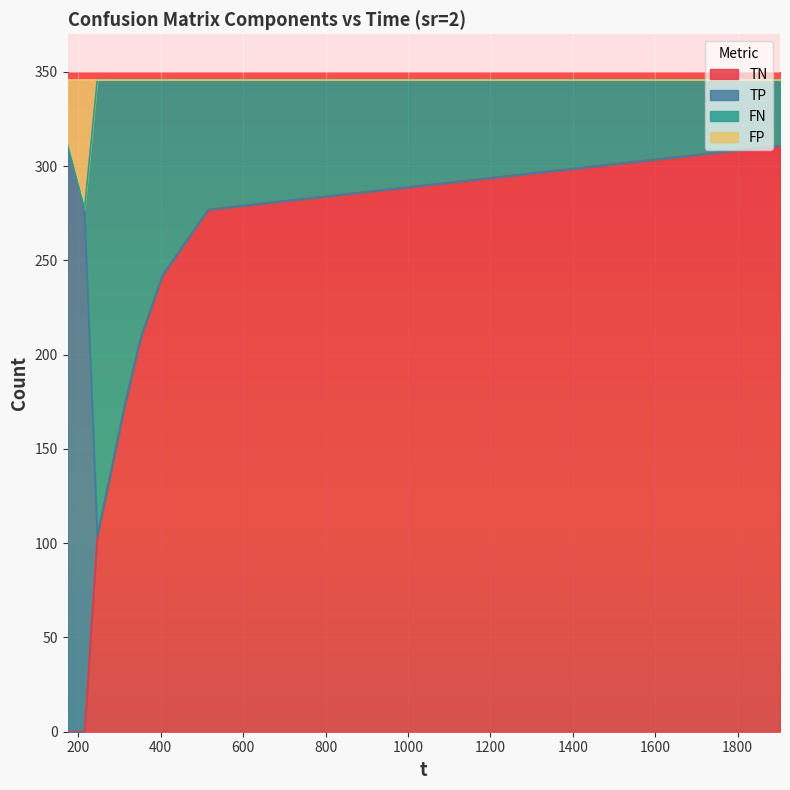

Does the chart display data point markers on the line(s)?

No